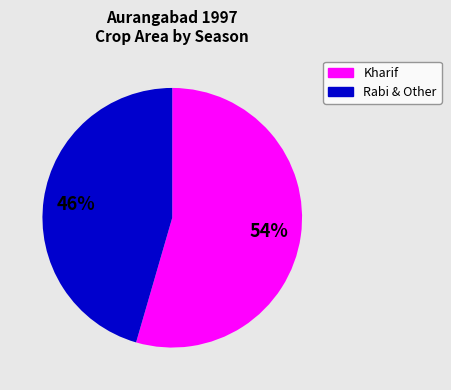

How many segments does this pie chart have?

2